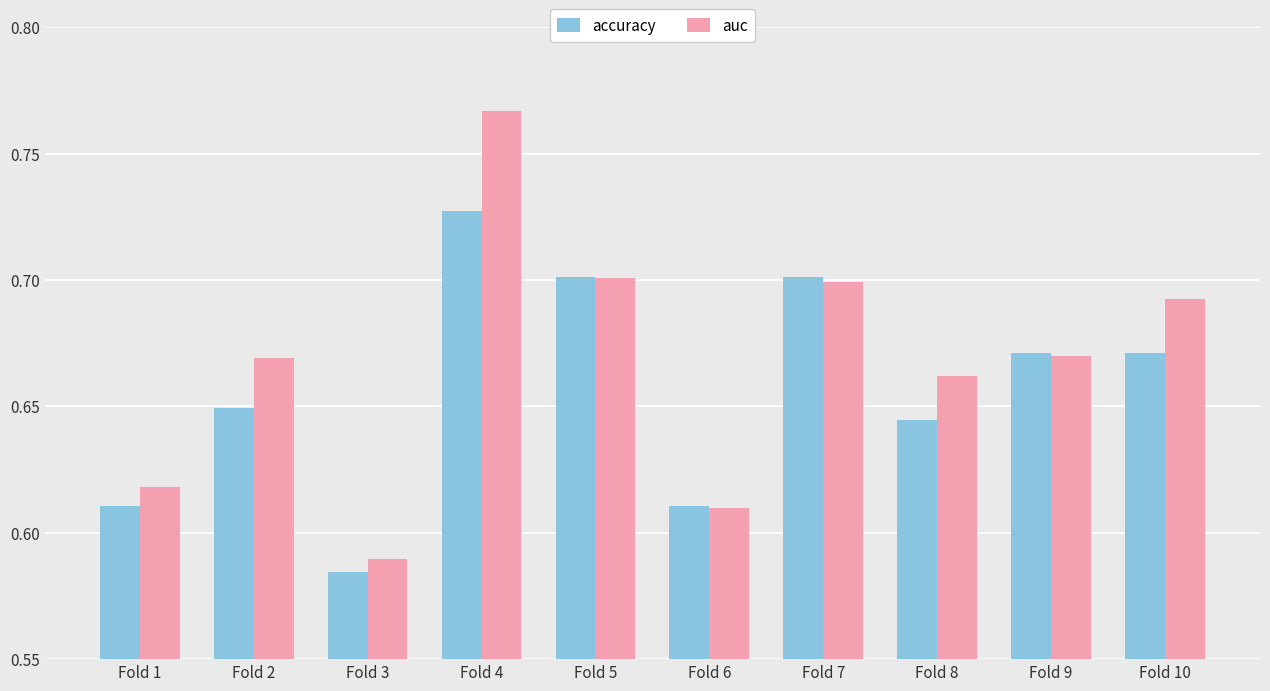

List the series in order of their overall mean, lowest first.

accuracy, auc